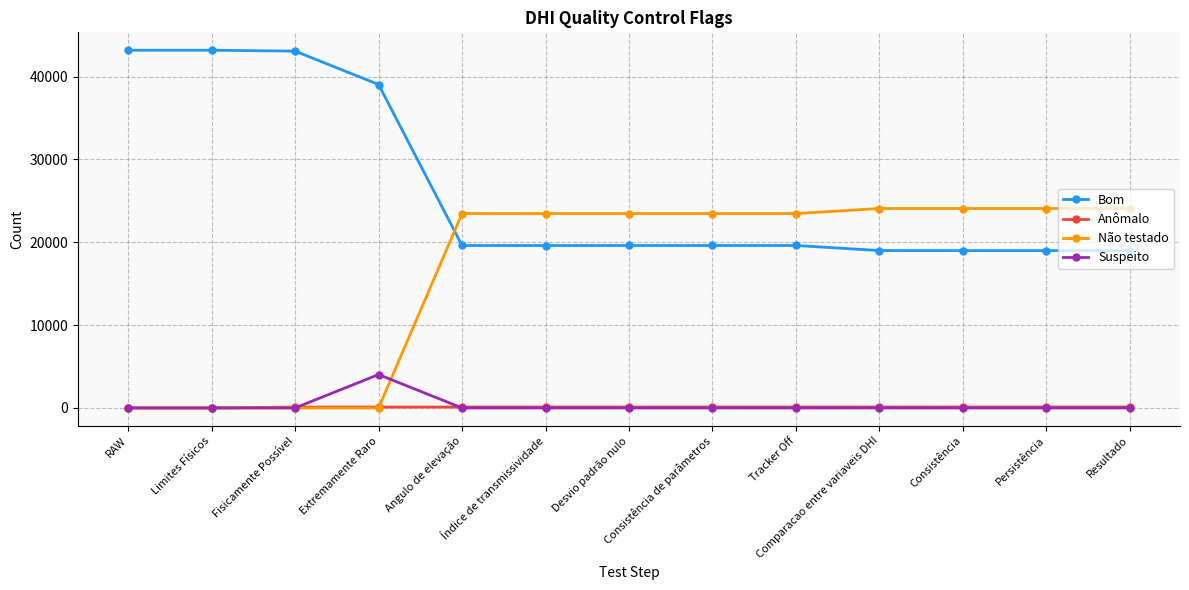

What is the sum of all Anômalo values?

1210